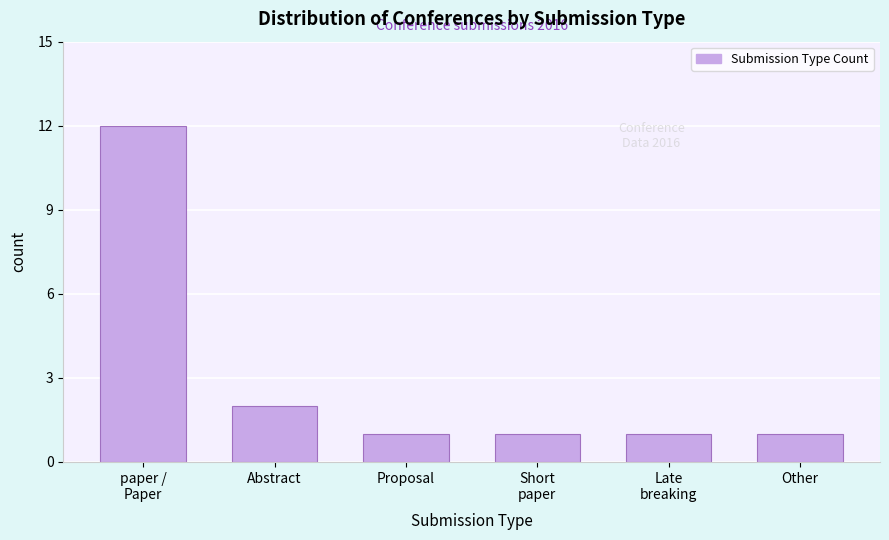

What is the greatest value displayed?

12